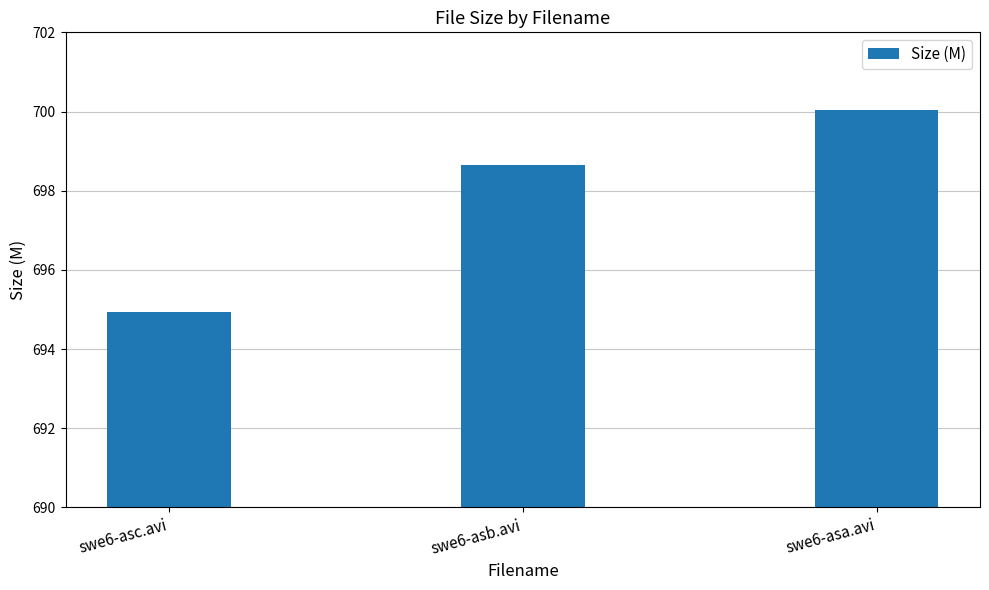

What is the greatest value displayed?

700.0